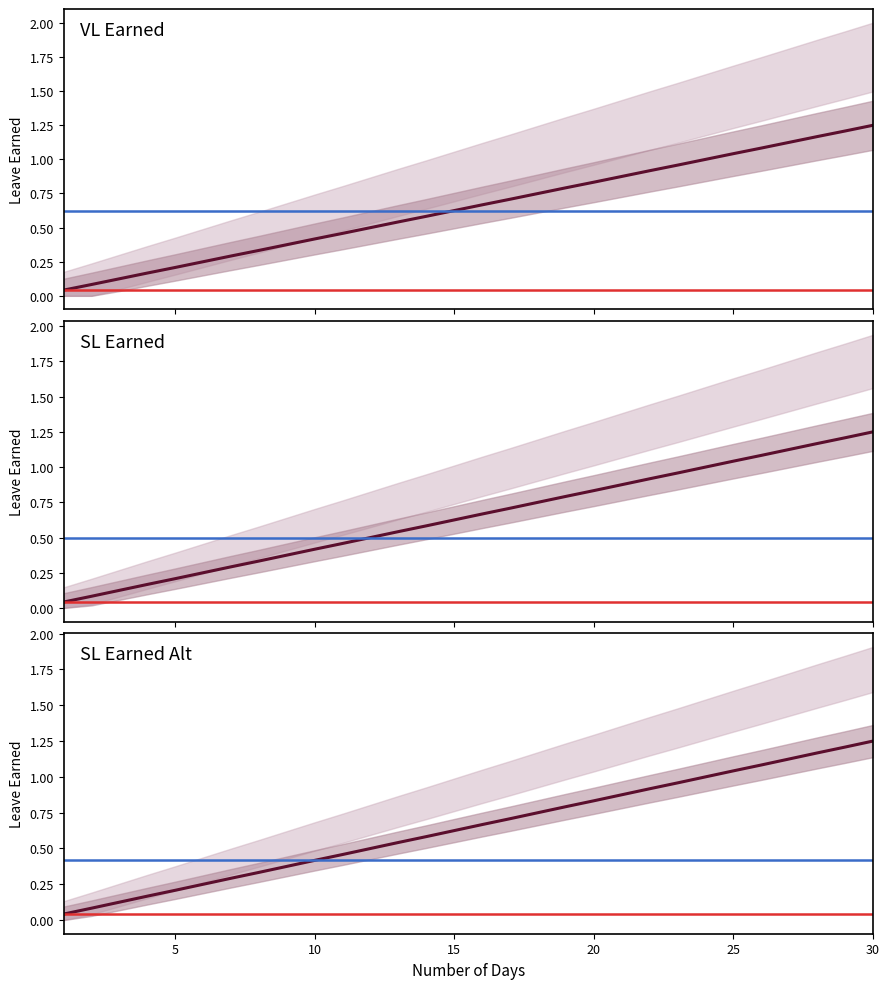

Reading right to left, what are all the values shown in this chart?

VL Earned: 1.2	1.2	1.2	1.1	1.1	1.0	1.0	1.0	0.9	0.9	0.8	0.8	0.8	0.7	0.7	0.6	0.6	0.5	0.5	0.5	0.4	0.4	0.3	0.3	0.2	0.2	0.2	0.1	0.1	0.0
SL Earned: 1.2	1.2	1.2	1.1	1.1	1.0	1.0	1.0	0.9	0.9	0.8	0.8	0.8	0.7	0.7	0.6	0.6	0.5	0.5	0.5	0.4	0.4	0.3	0.3	0.2	0.2	0.2	0.1	0.1	0.0
SL Earned Alt: 1.2	1.2	1.2	1.1	1.1	1.0	1.0	1.0	0.9	0.9	0.8	0.8	0.8	0.7	0.7	0.6	0.6	0.5	0.5	0.5	0.4	0.4	0.3	0.3	0.2	0.2	0.2	0.1	0.1	0.0